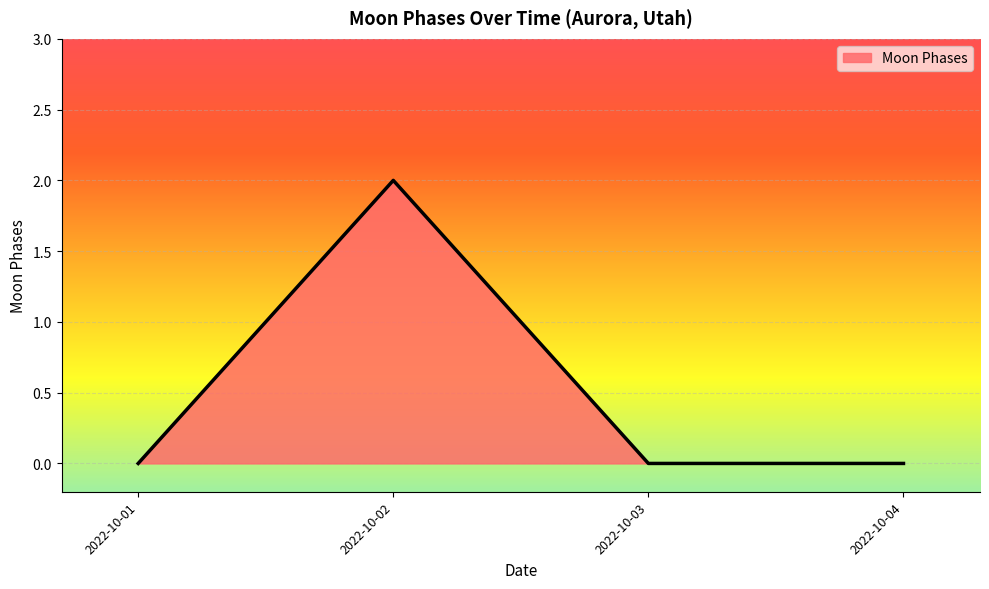

What is the greatest value displayed?

2